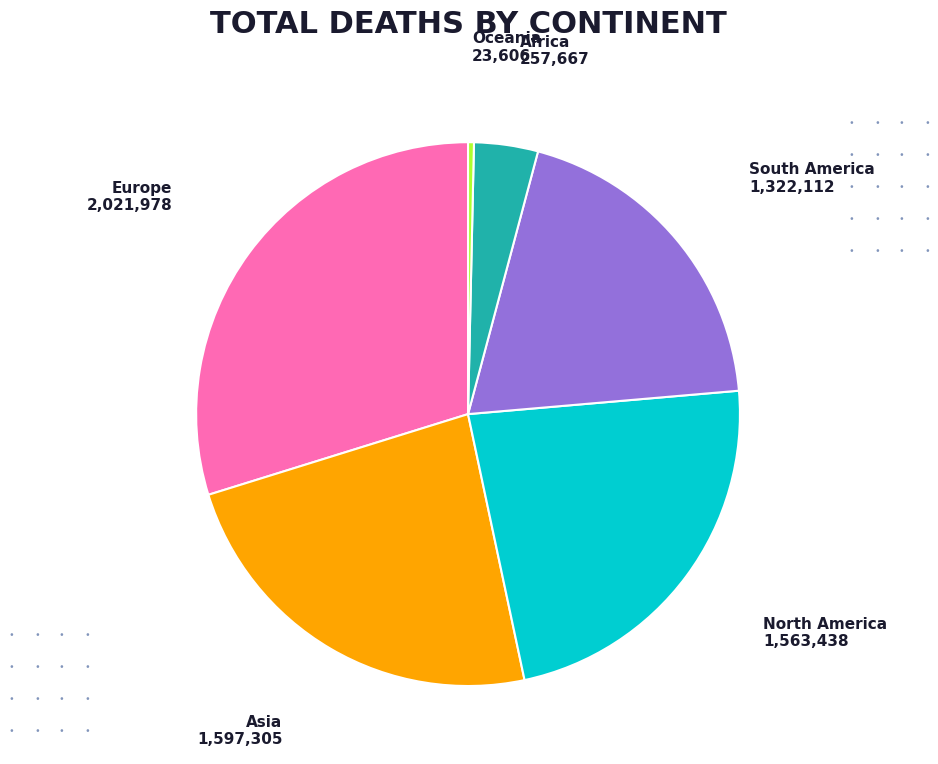

Which slice is the largest?

Europe